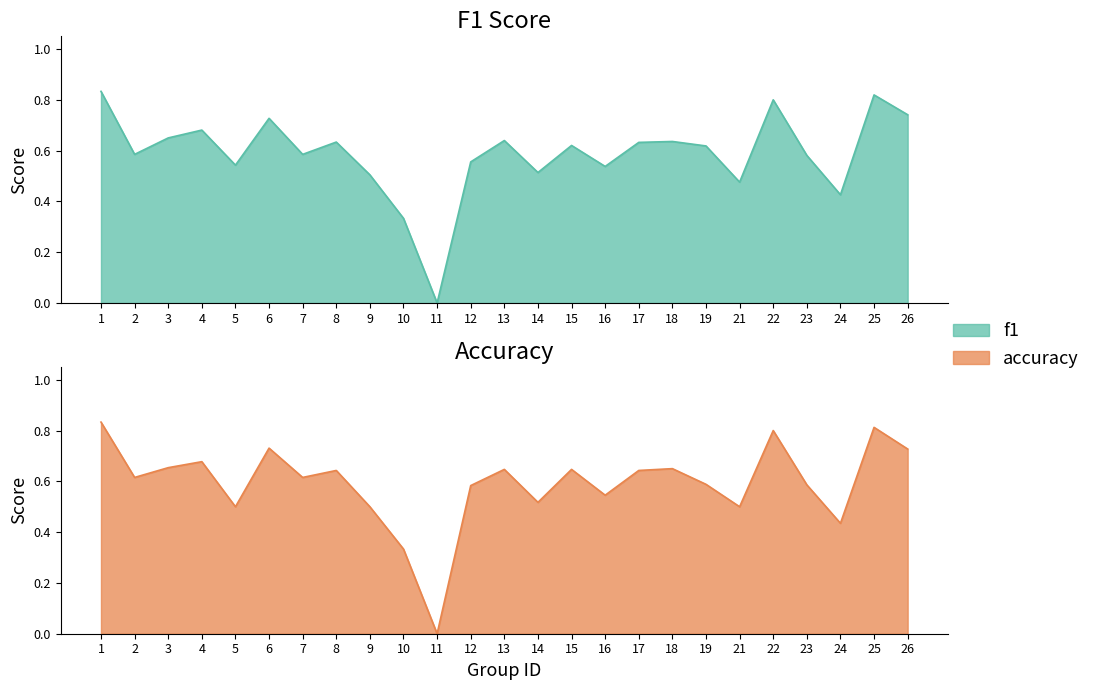

Which series ends up on top after the final intersection of accuracy and f1?

f1